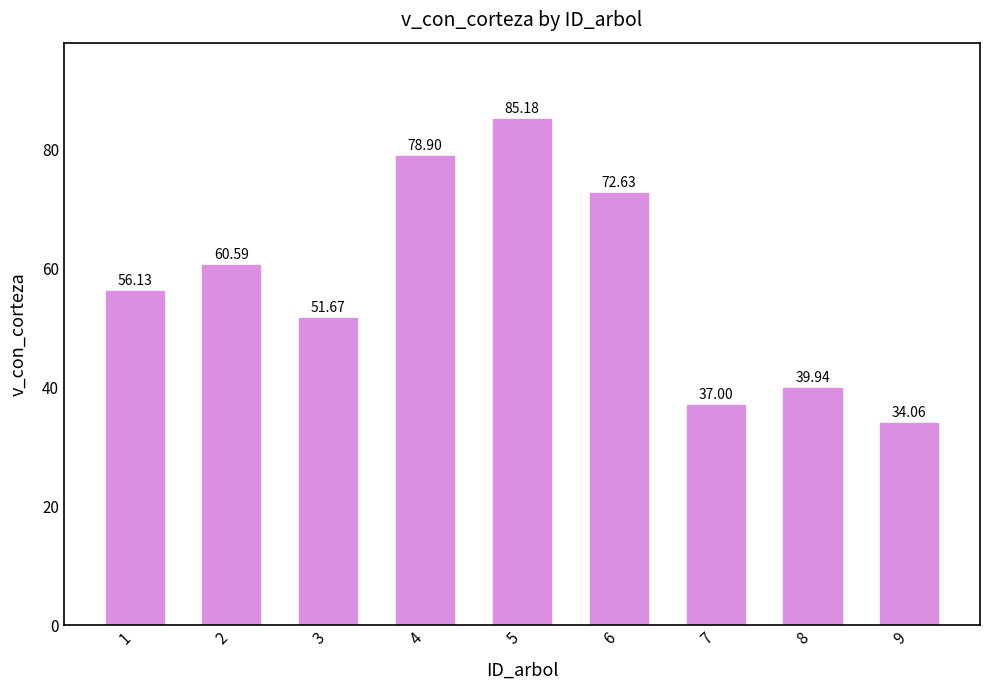

Are the bars grouped side by side (vs. stacked)?

No